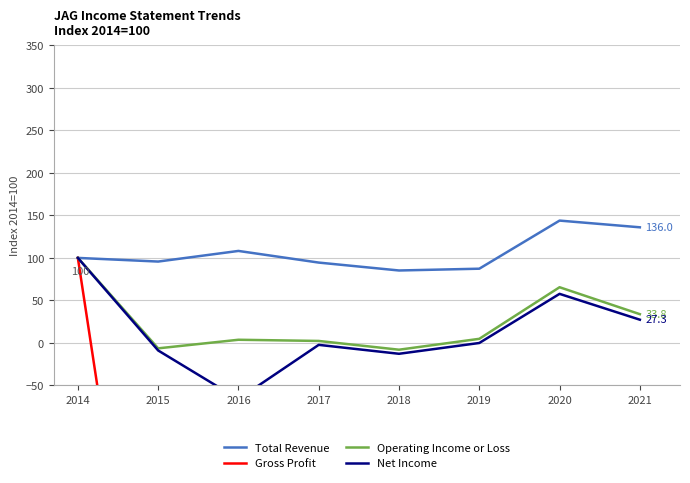

True or false: Net Income and Operating Income or Loss cross at least once.

False